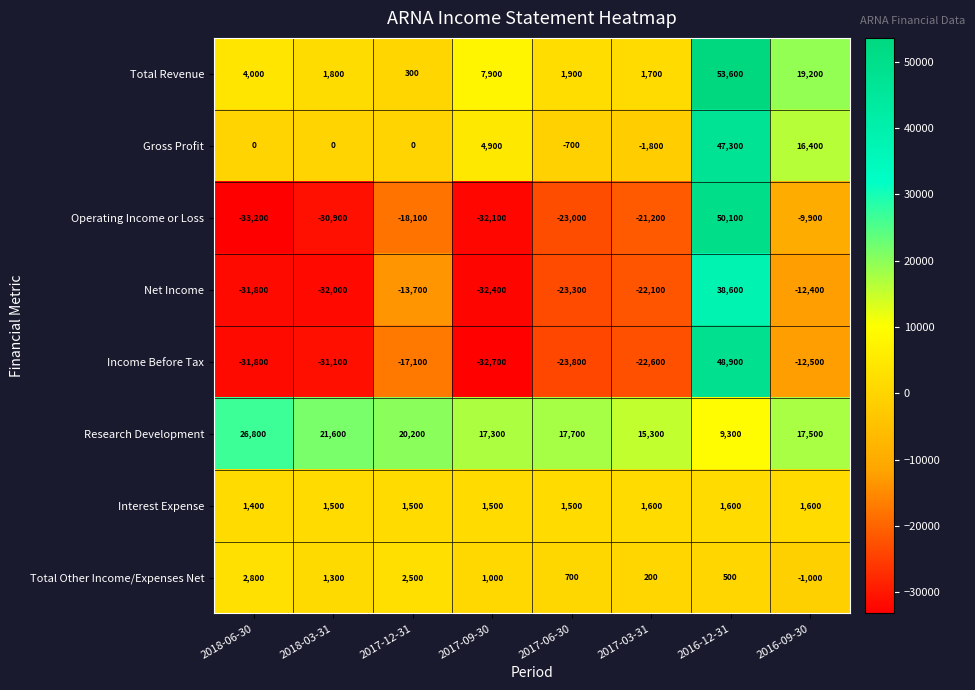

Which label corresponds to the smallest value in the chart?

2018-06-30